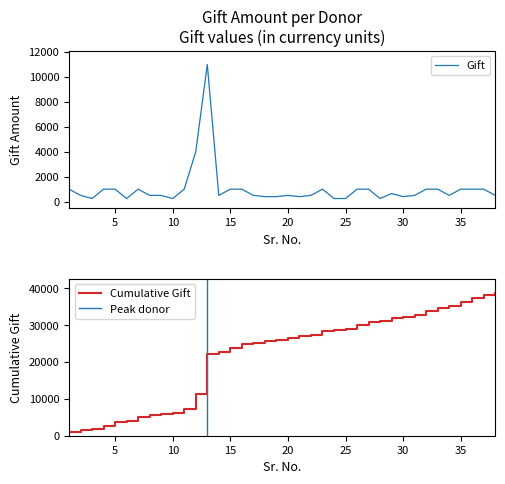

What is the change in value from 3 to 38?

+250